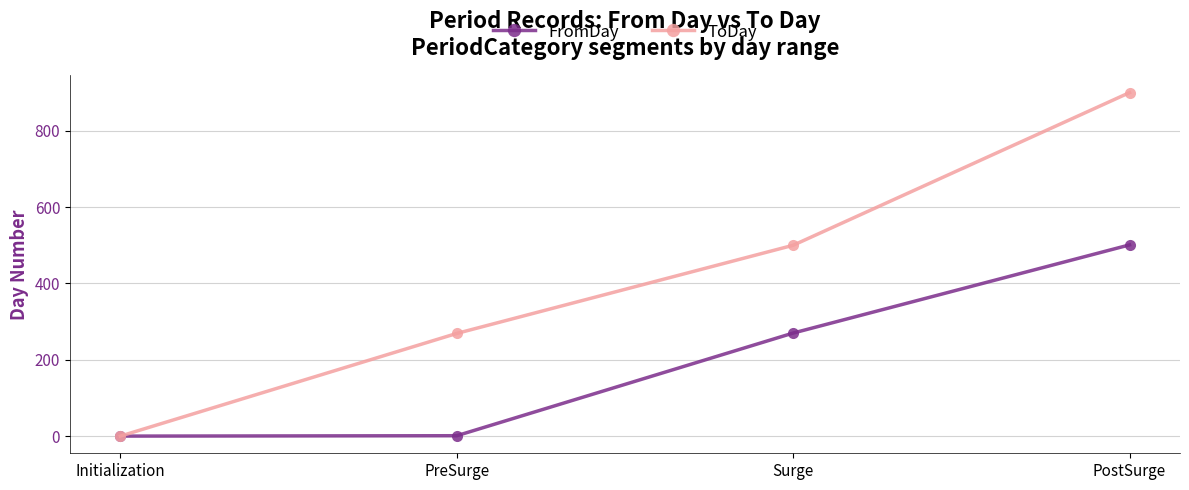

True or false: ToDay has more than 0 interior local peaks.

False